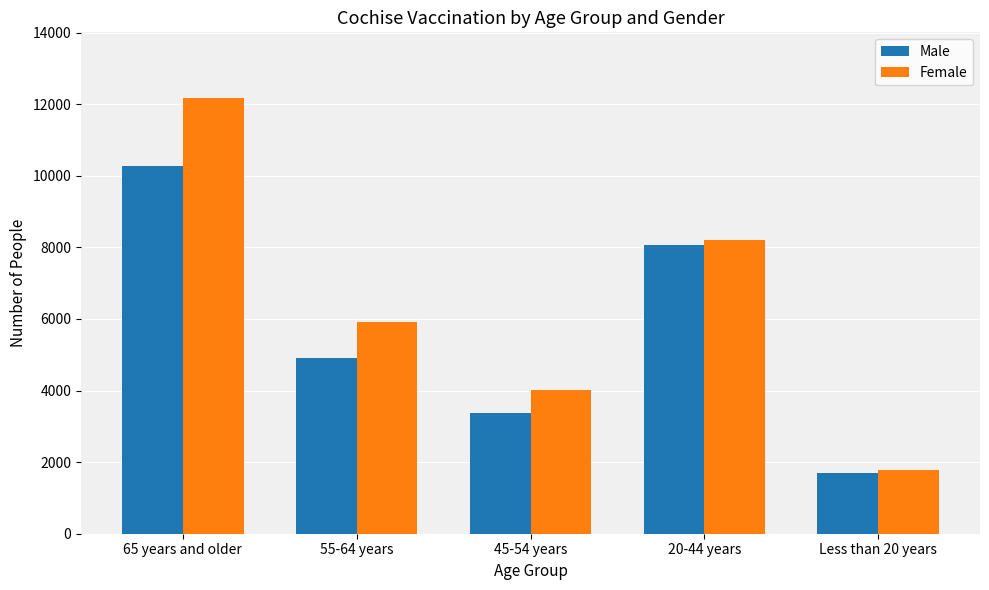

Which series has the widest spread of values?

Female